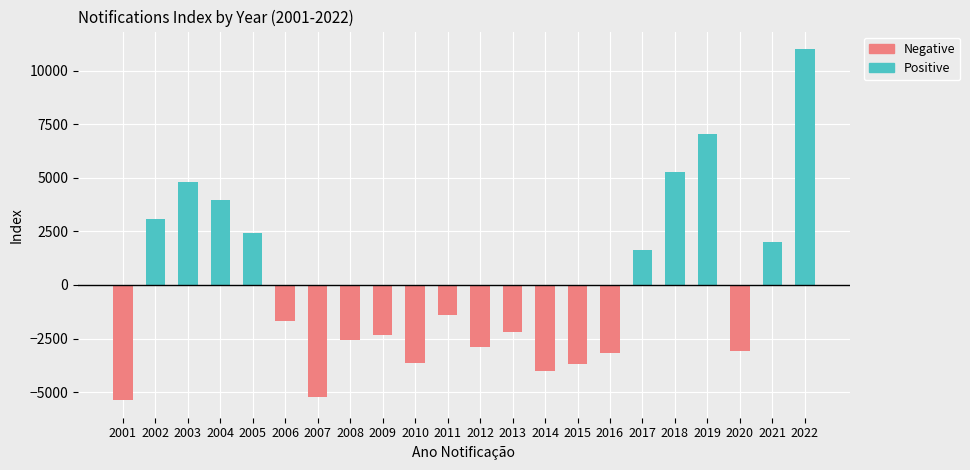

Is it true that the value at 2009 is 21979?

False